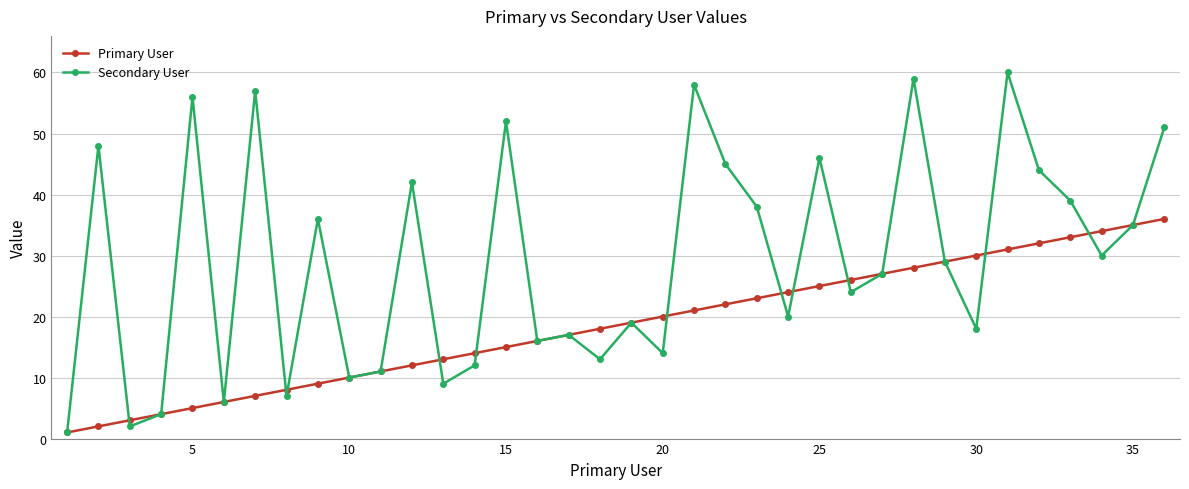

List the series in order of their peak value, highest first.

Secondary User, Primary User